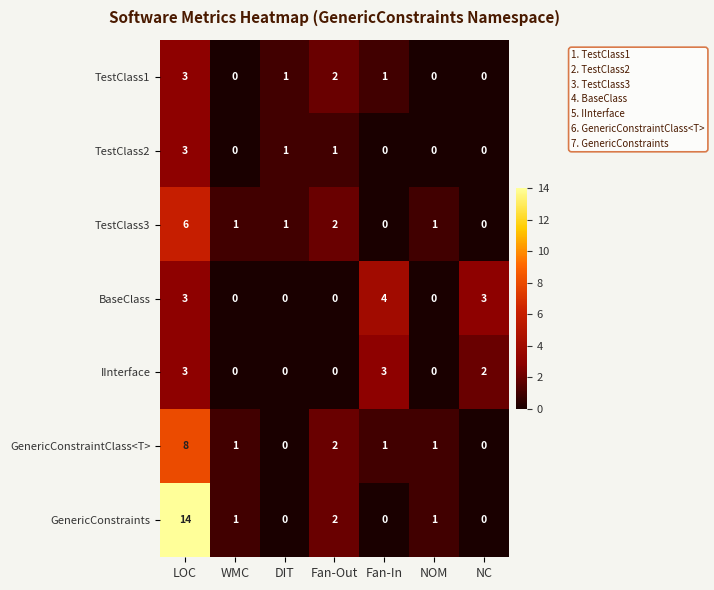

What is the sum of all GenericConstraintClass<T> values?

13